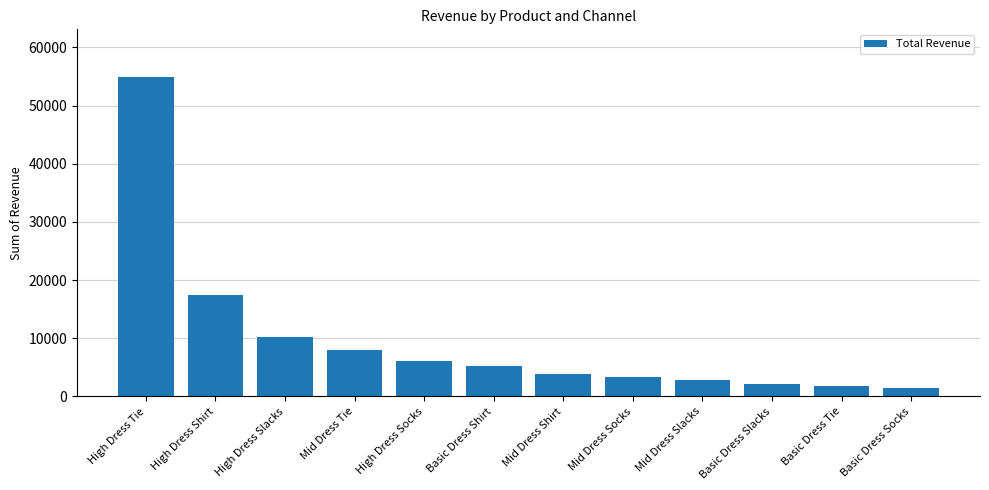

Count the number of data series in this chart.

1